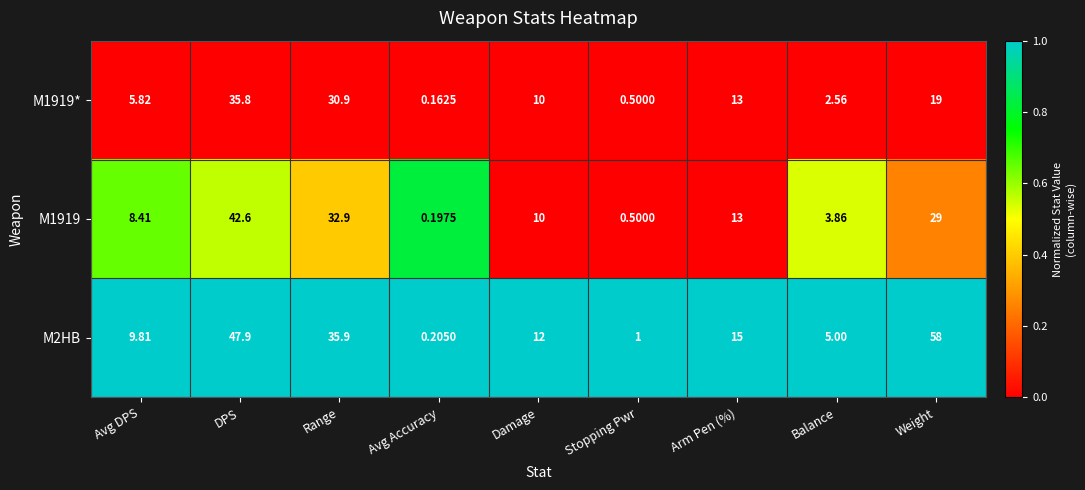

Which category has the lowest value across all series?

Avg Accuracy